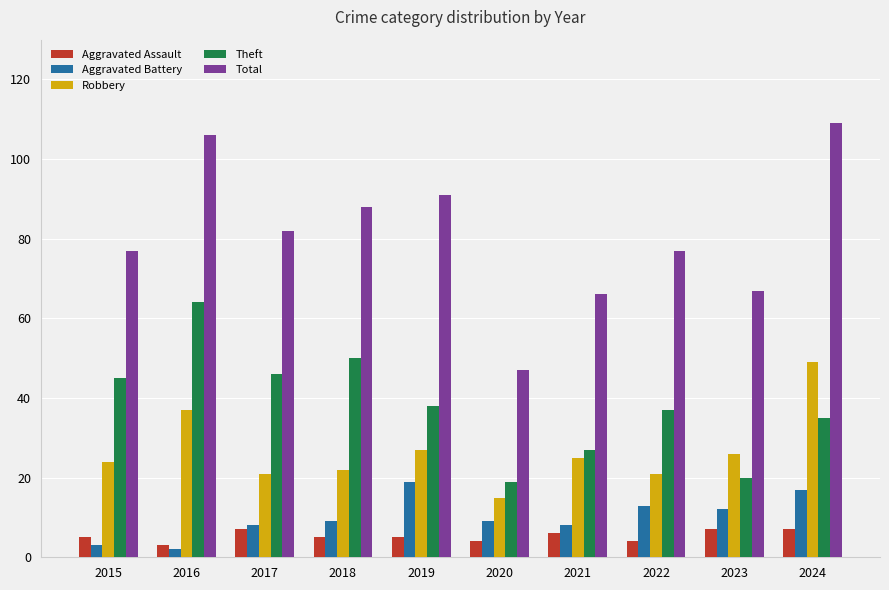

What is the difference between the highest and lowest values at 2016?

104